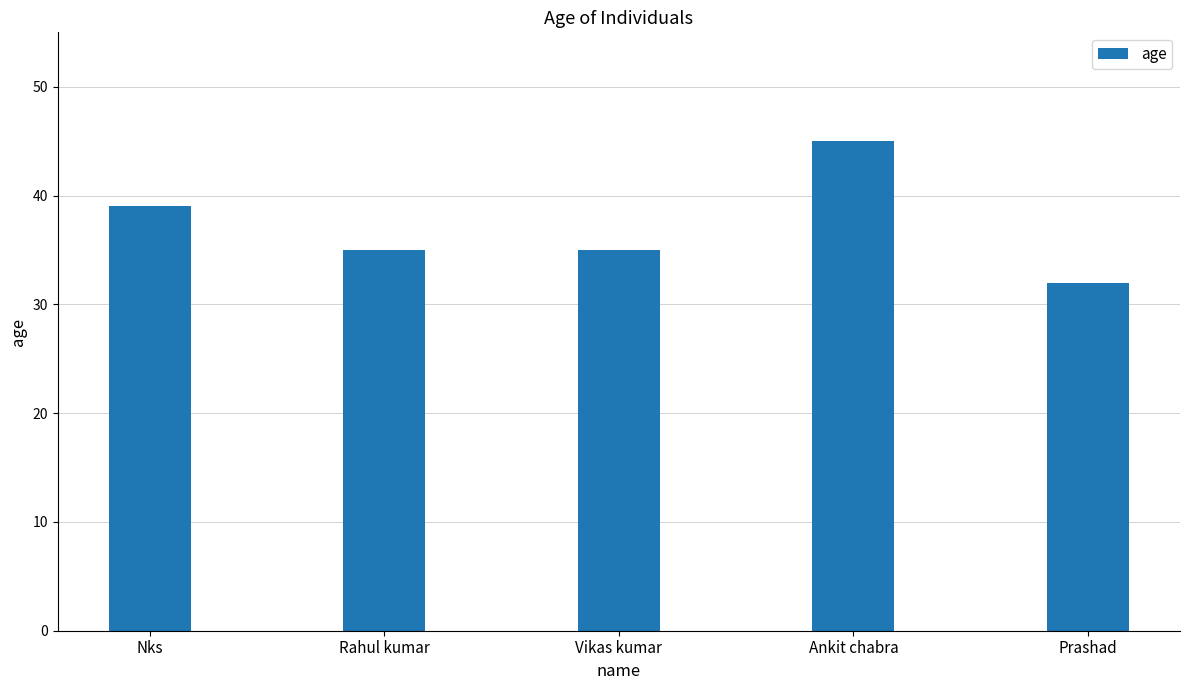

True or false: the data shows 32 at Prashad.

True